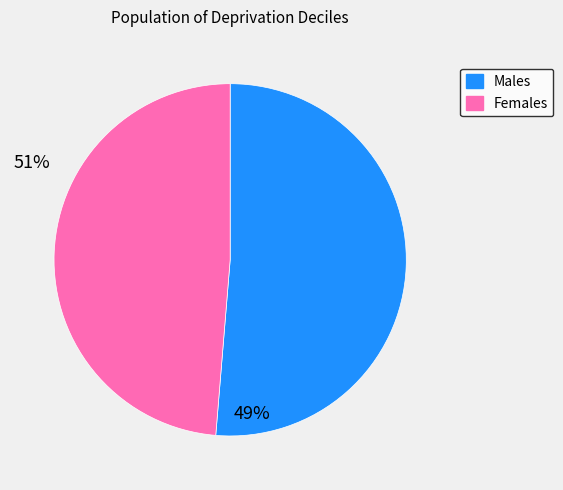

Is there a majority slice in this chart?

Yes